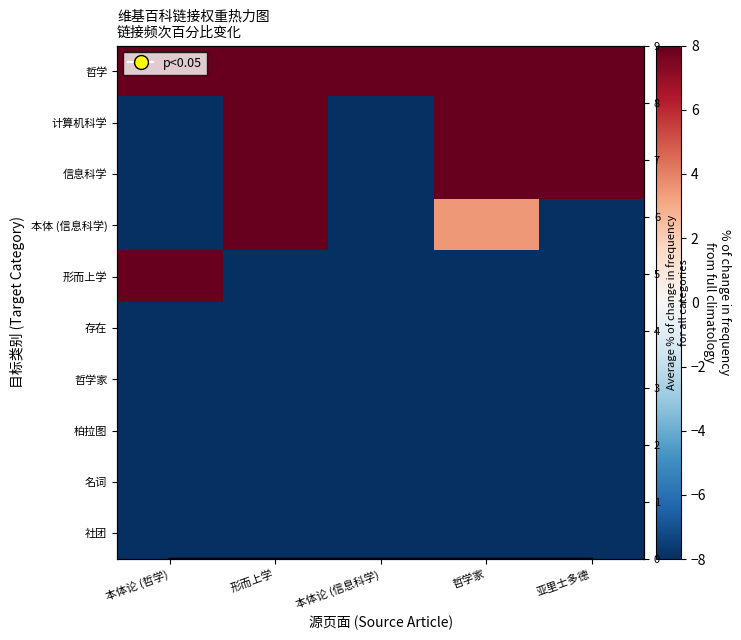

The 柏拉图 series shows -45.6 at 本体论 (哲学). True or false?

False